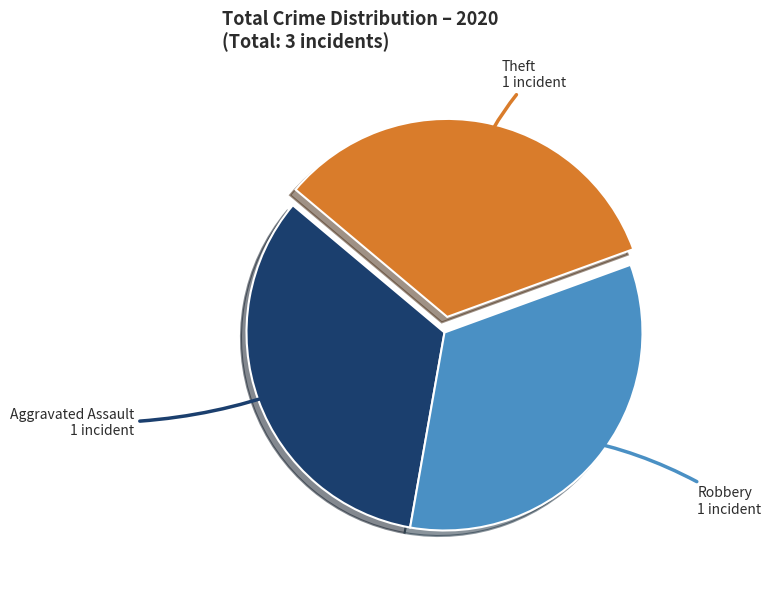

Does any single category account for the majority?

No